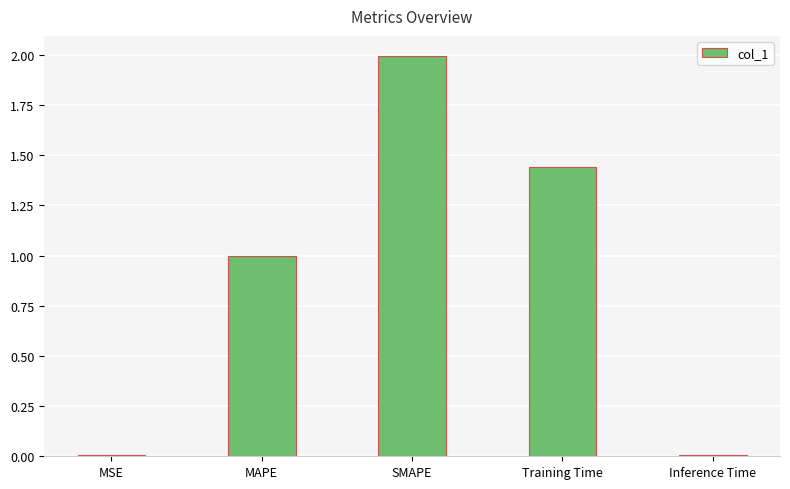

Between MSE and SMAPE, which is larger?

SMAPE